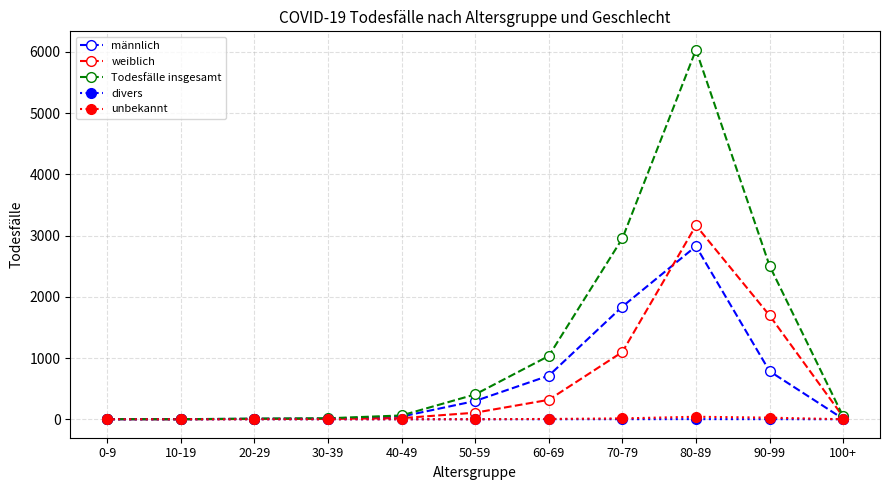

Between 0-9 and 90-99, which series saw the biggest shift?

Todesfälle insgesamt